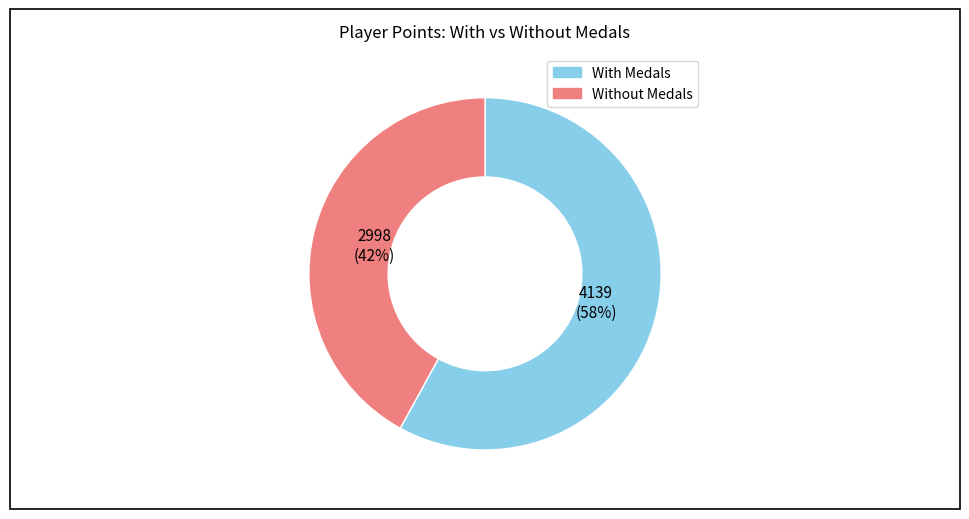

Is there any slice that represents more than half of the pie?

Yes